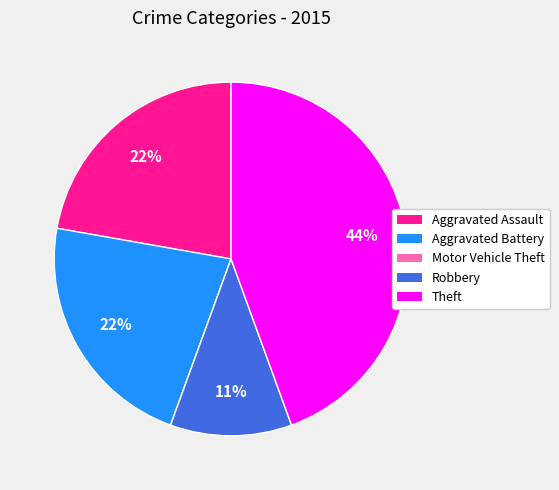

Is there any slice that represents more than half of the pie?

No